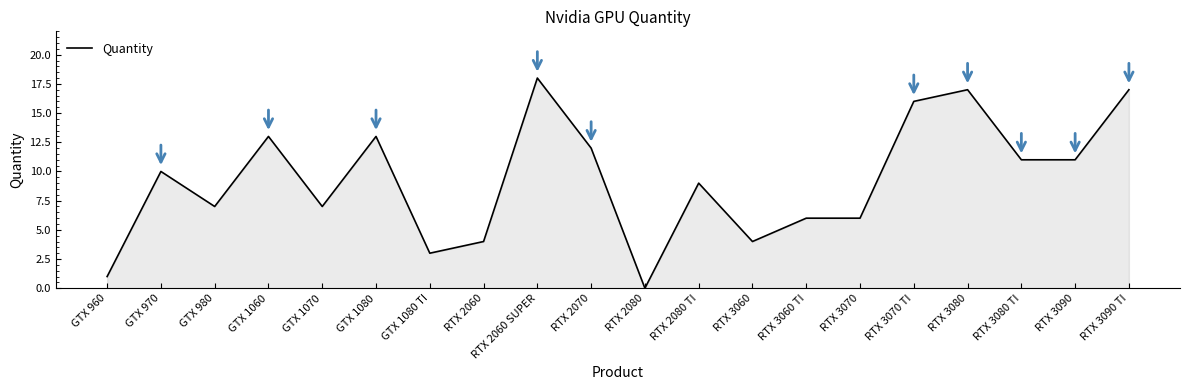

What position from the right is GTX 980?

18